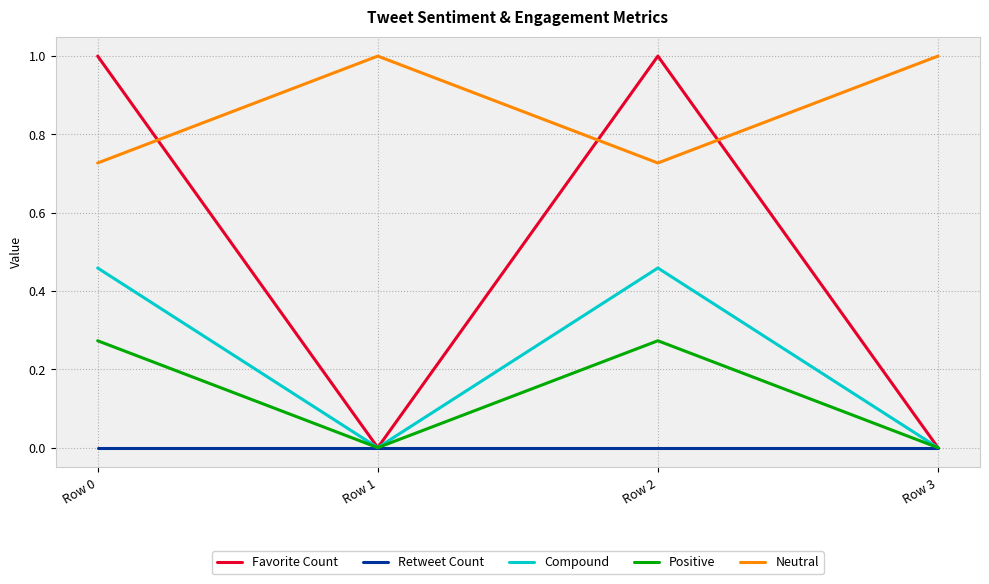

How many intersections are there between Favorite Count and Neutral?

3